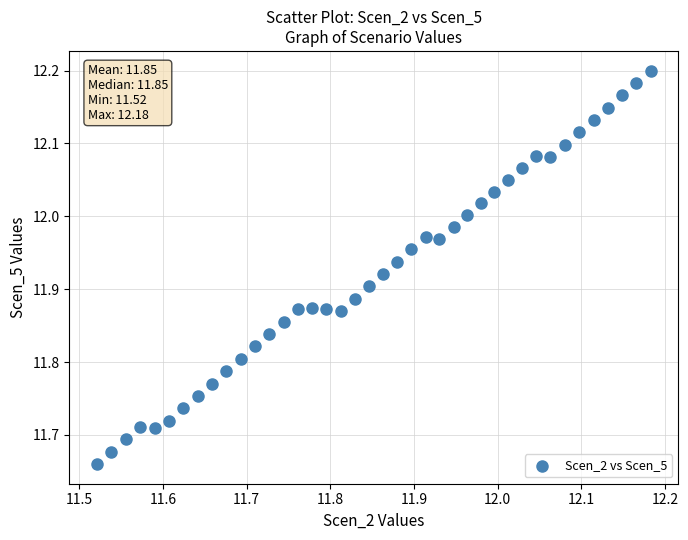

What is the range of X values (max minus min)?

0.7